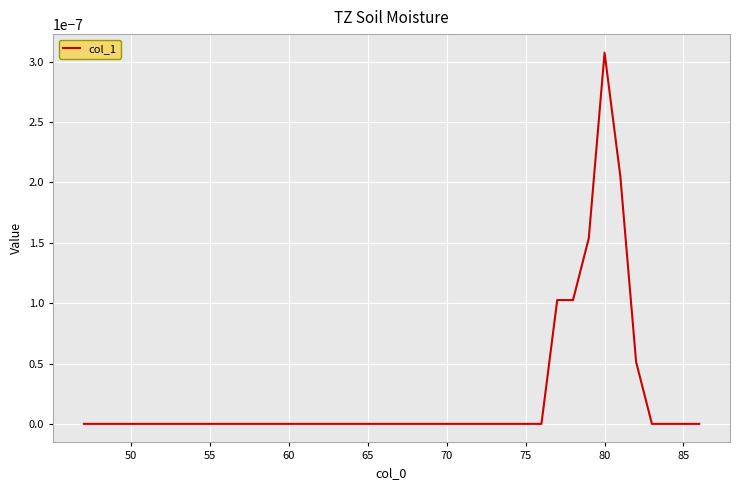

Which category has the highest value across all series?

80